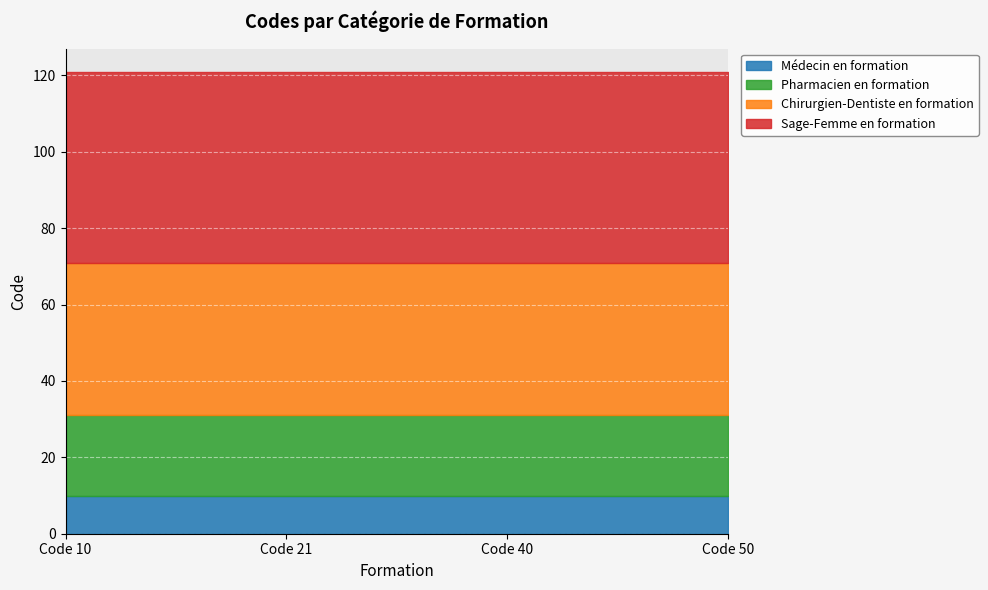

List the series in order of their overall mean, highest first.

Sage-Femme en formation, Chirurgien-Dentiste en formation, Pharmacien en formation, Médecin en formation